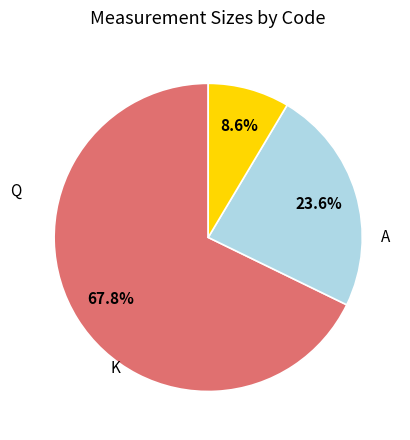

Which has a higher value, Q or K?

Q